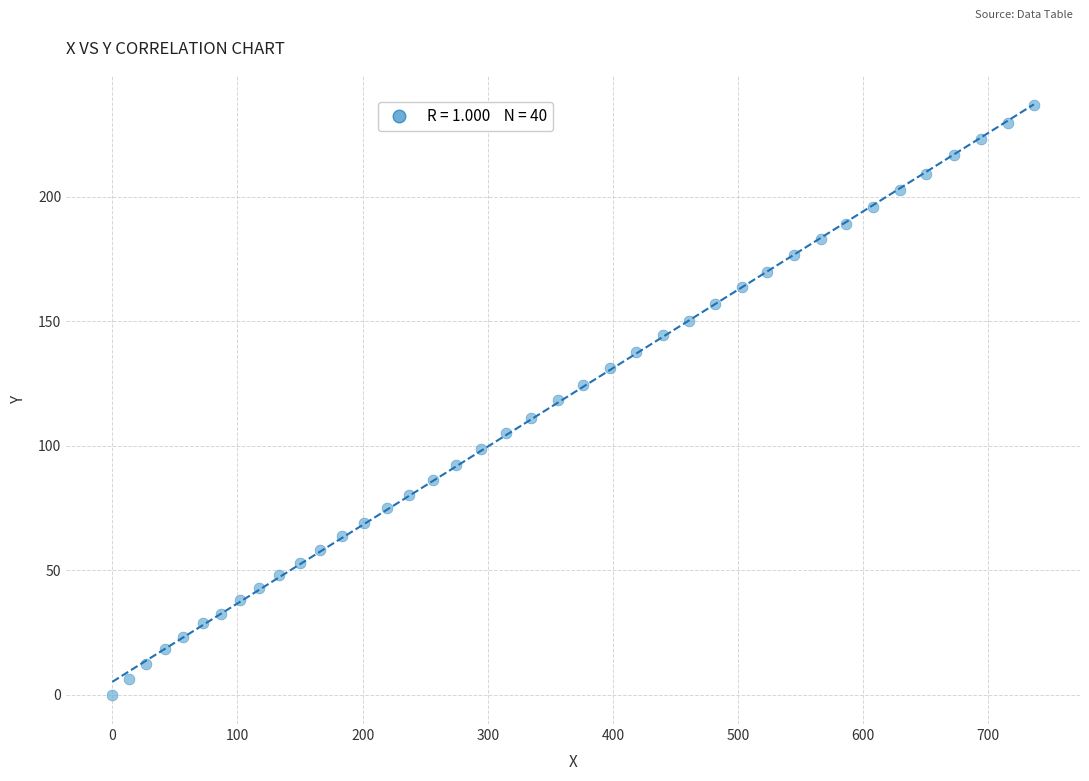

What is the range of Y values (max minus min)?

236.7